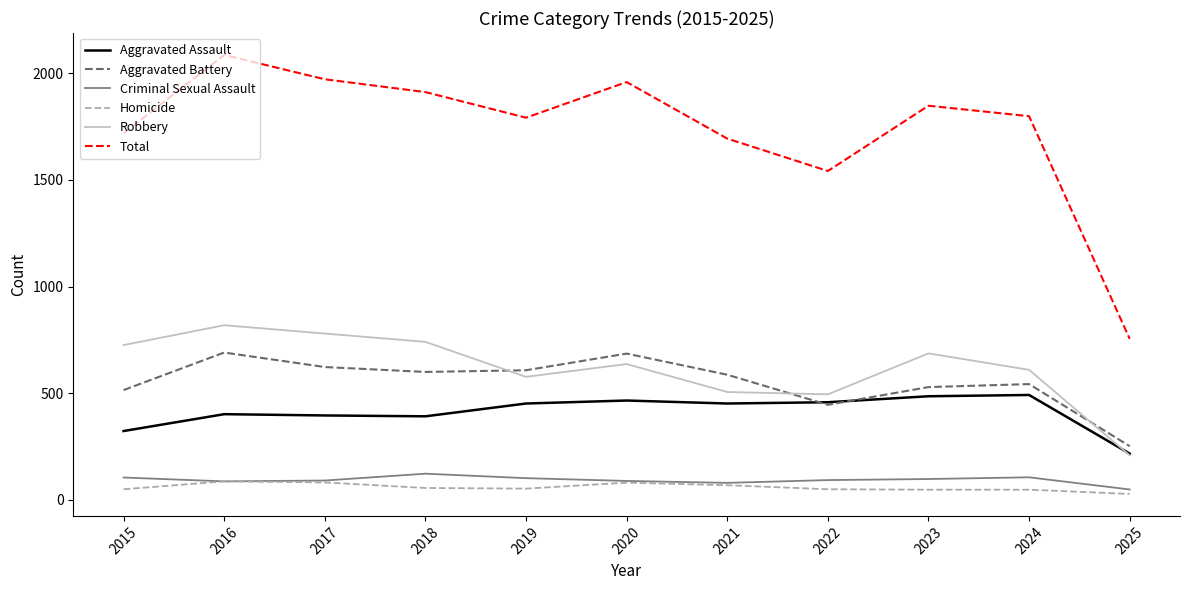

What is the difference between the highest and lowest values at 2024?

1751